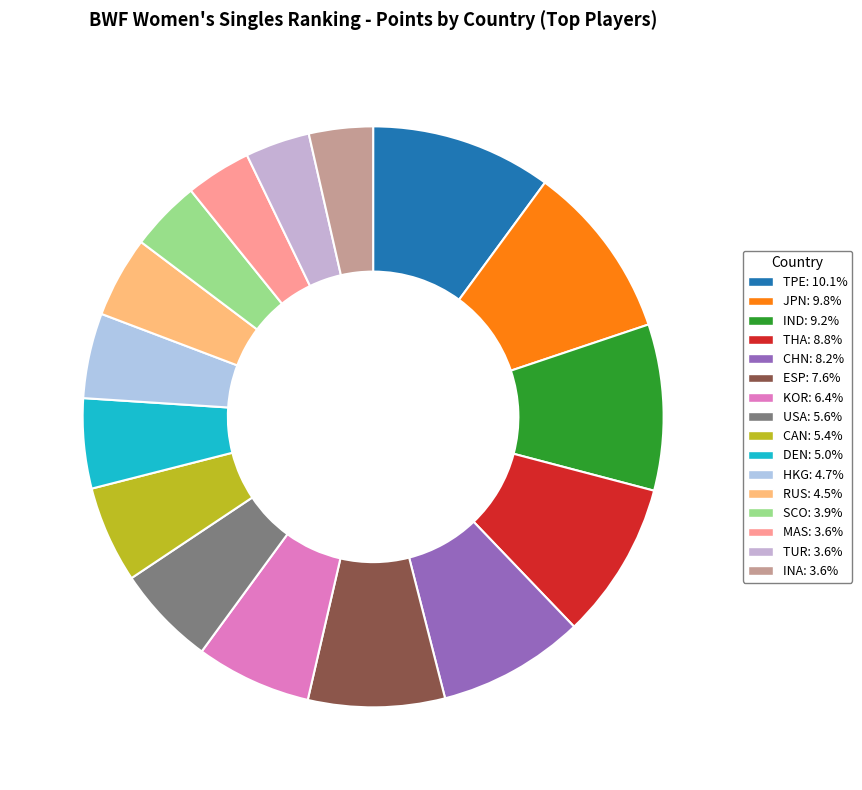

Is SCO the majority of the pie?

No